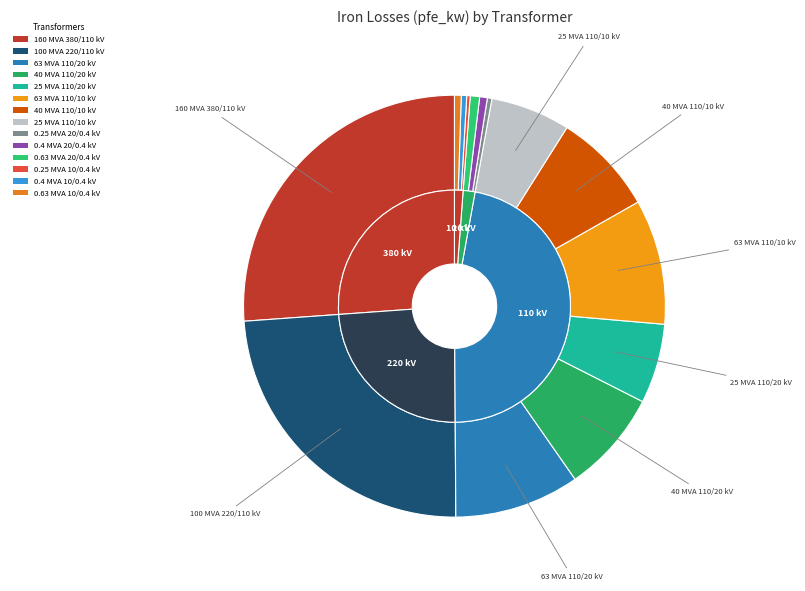

The 0.63 MVA 10/0.4 kV slice represents 11% of the pie. True or false?

False